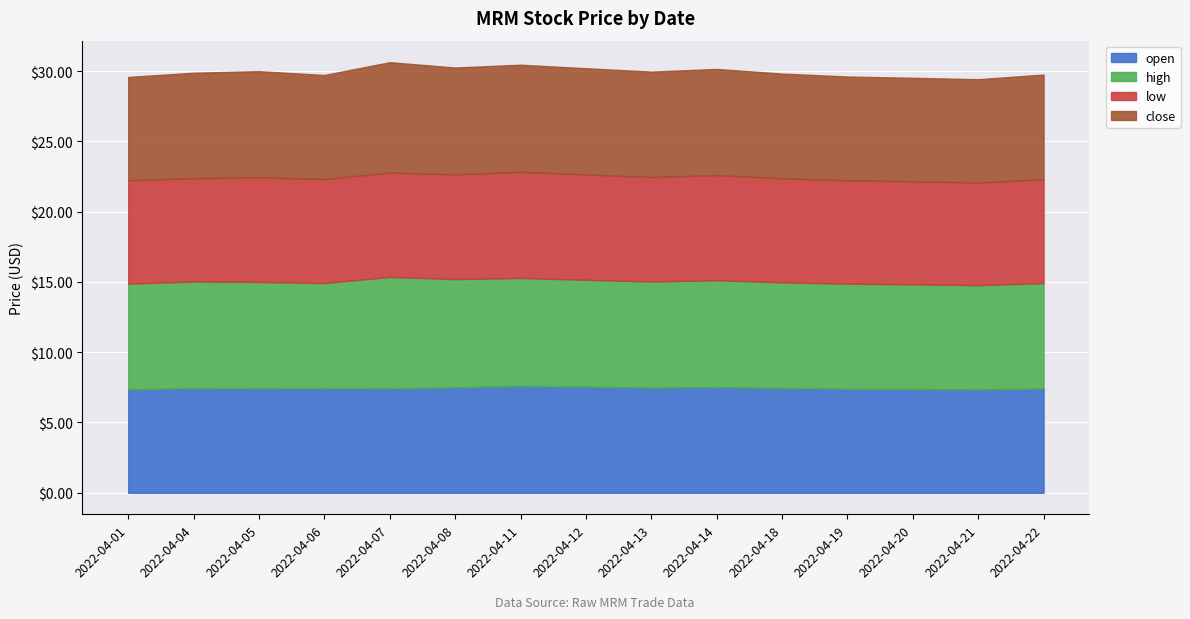

Which label corresponds to the largest value in the chart?

2022-04-07